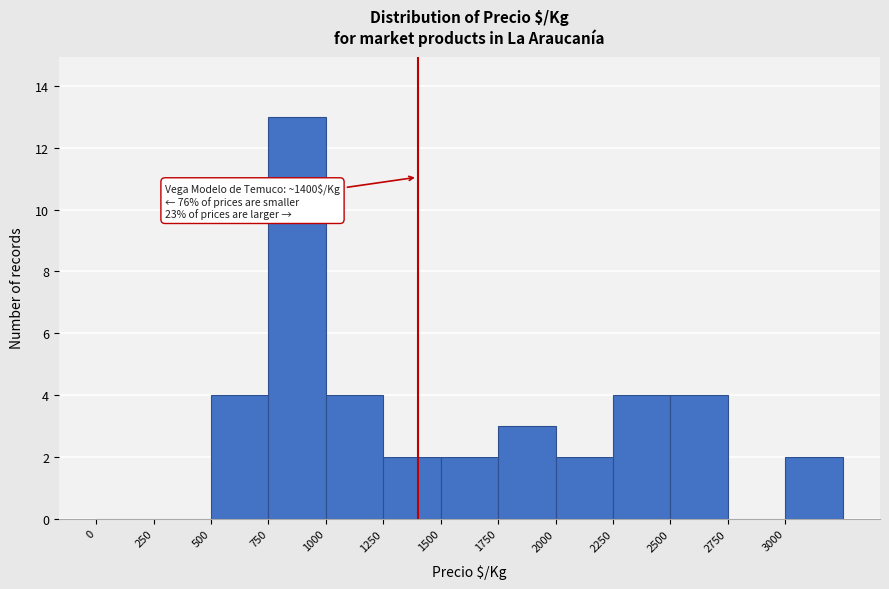

Which range on the x-axis has the tallest bar?

750 to 1000